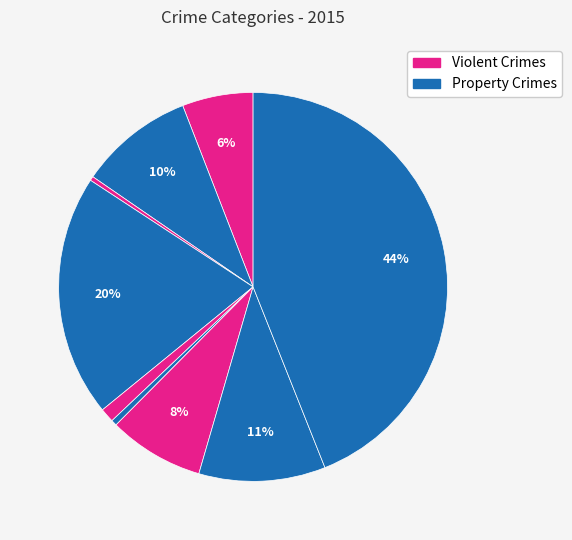

To the nearest percent, what is the difference between the largest and smallest slice percentages?

44%